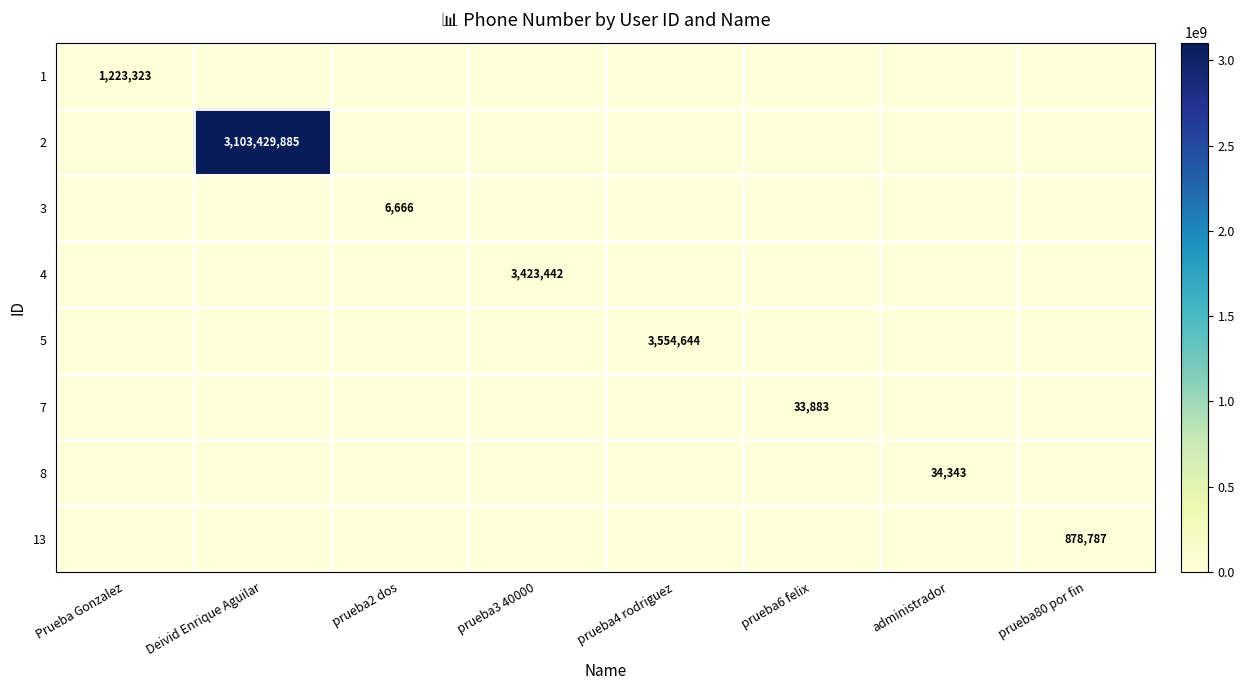

At which category is the sum across all series the highest?

Deivid Enrique Aguilar